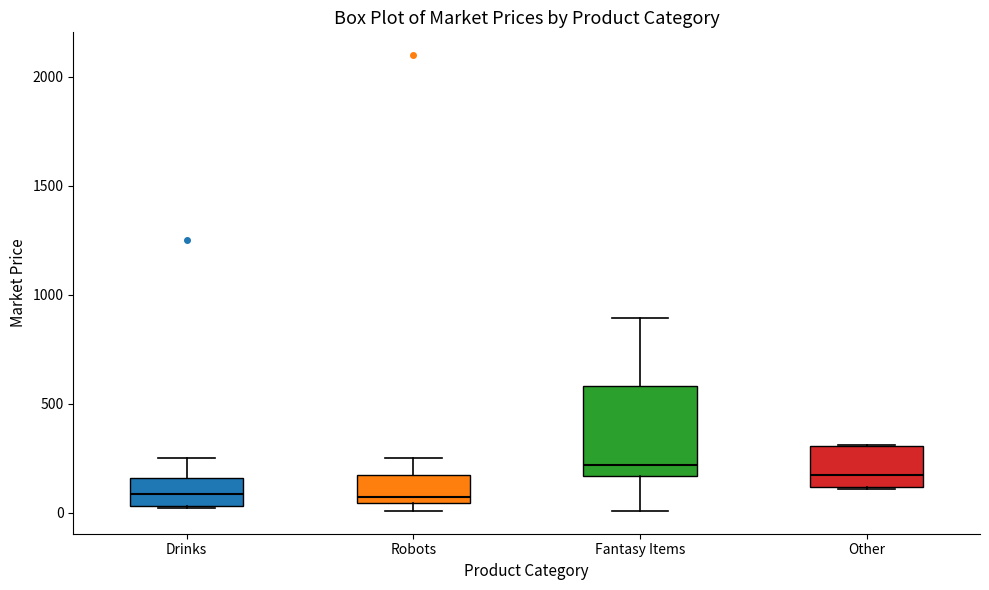

Which box is the tallest, from its lower edge to its upper edge?

Fantasy Items